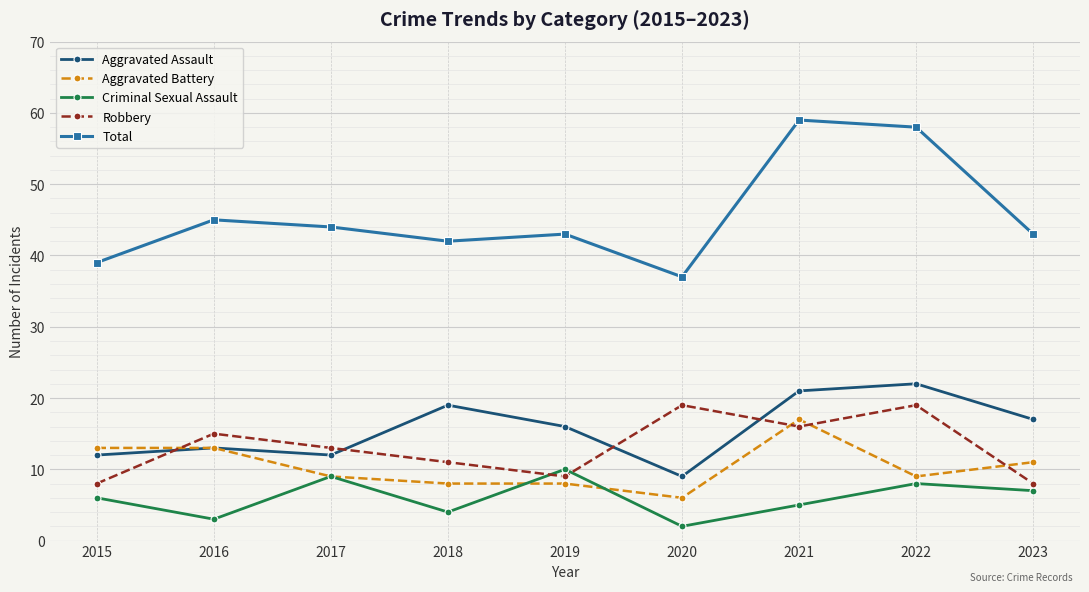

At which label does Total first exceed 43?

2016